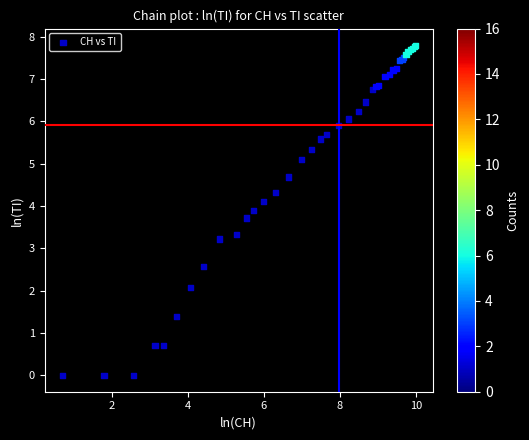

What Y value in the scatter plot is closest to 3?

3.2